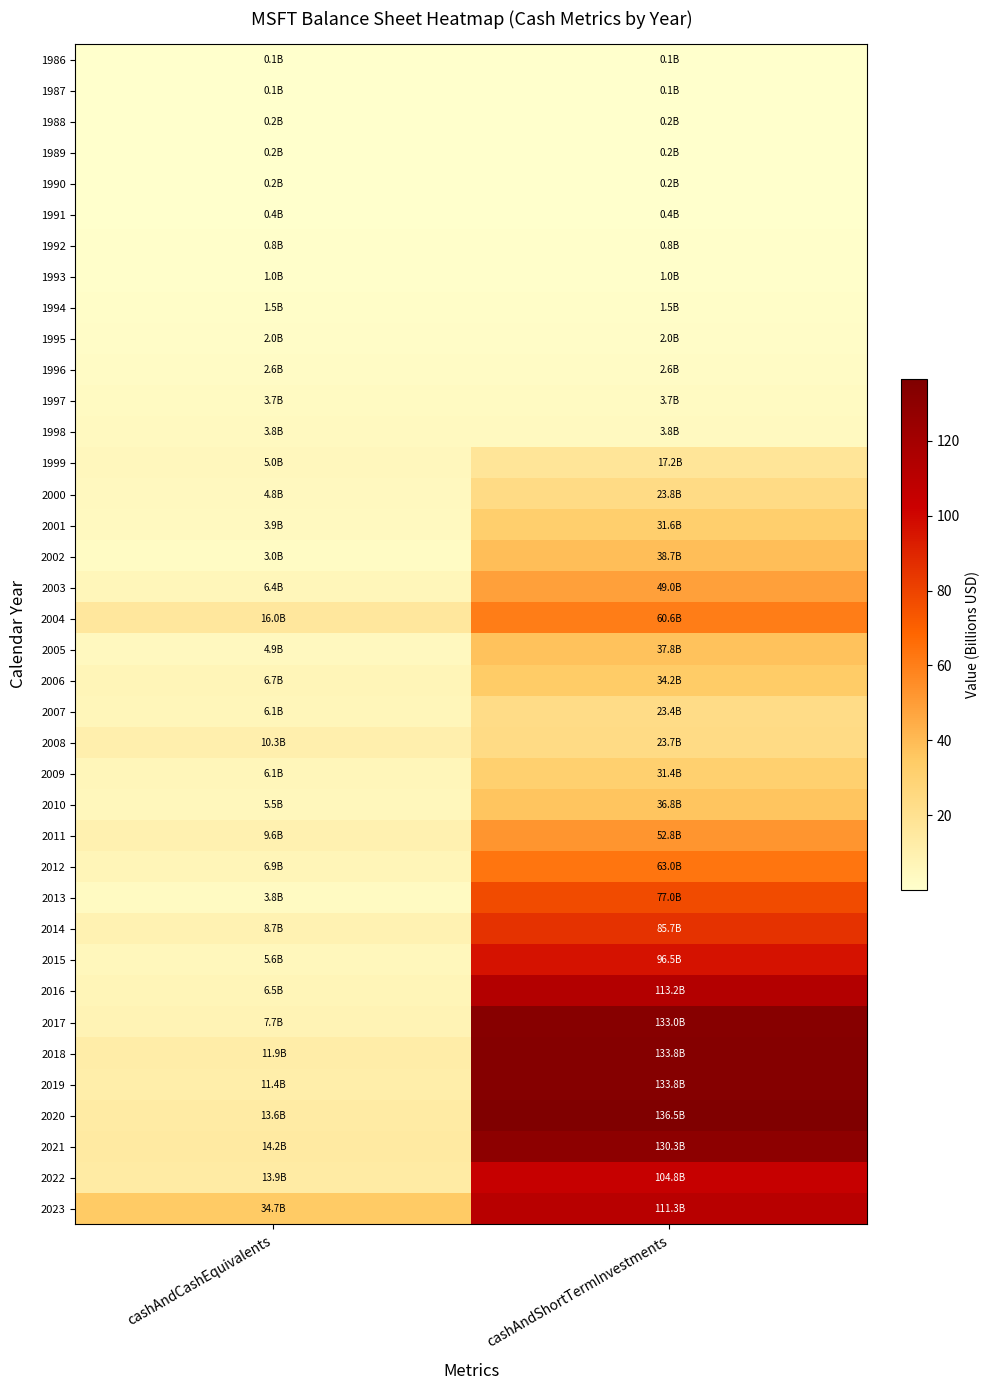

What is the greatest value displayed?

136.5